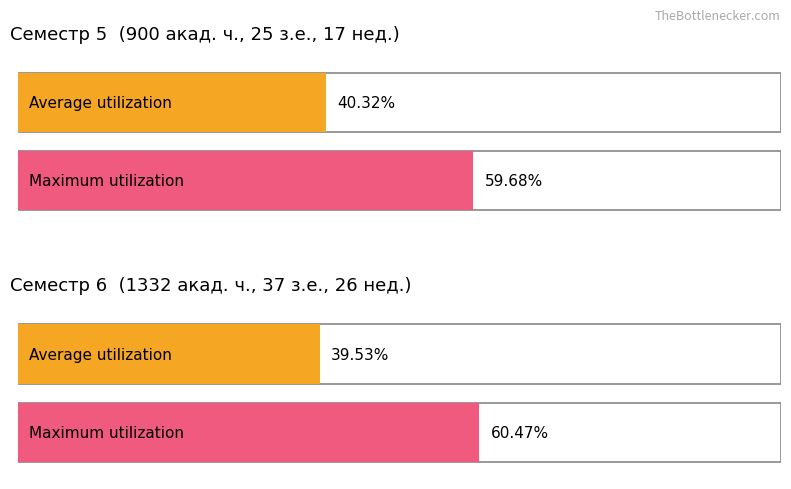

The Семестр 5 Всего series shows 445 at ИТОГО по ОП (без факультативов). True or false?

False